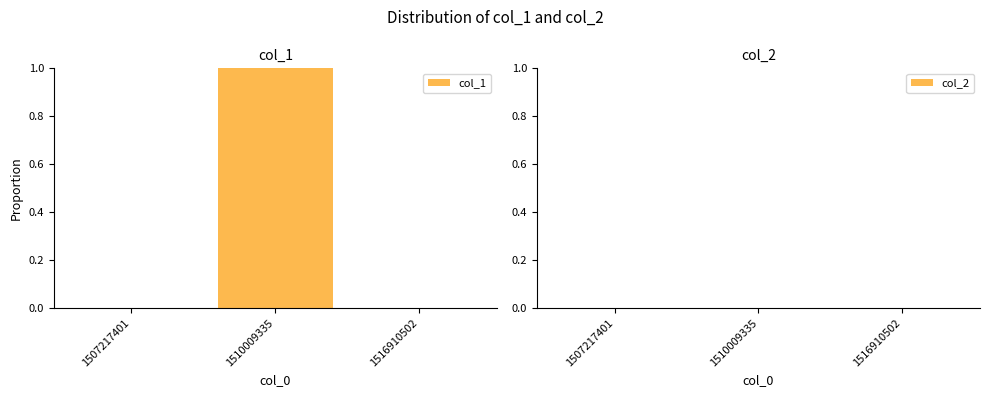

Which label corresponds to the largest value in the chart?

1510009335